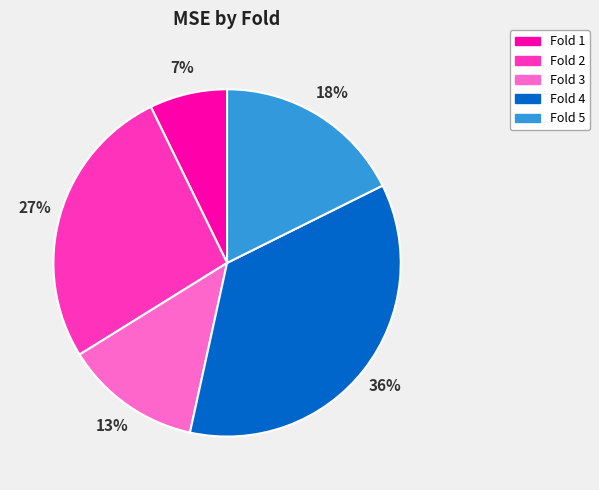

To the nearest percent, what percentage of the pie is Fold 4?

36%